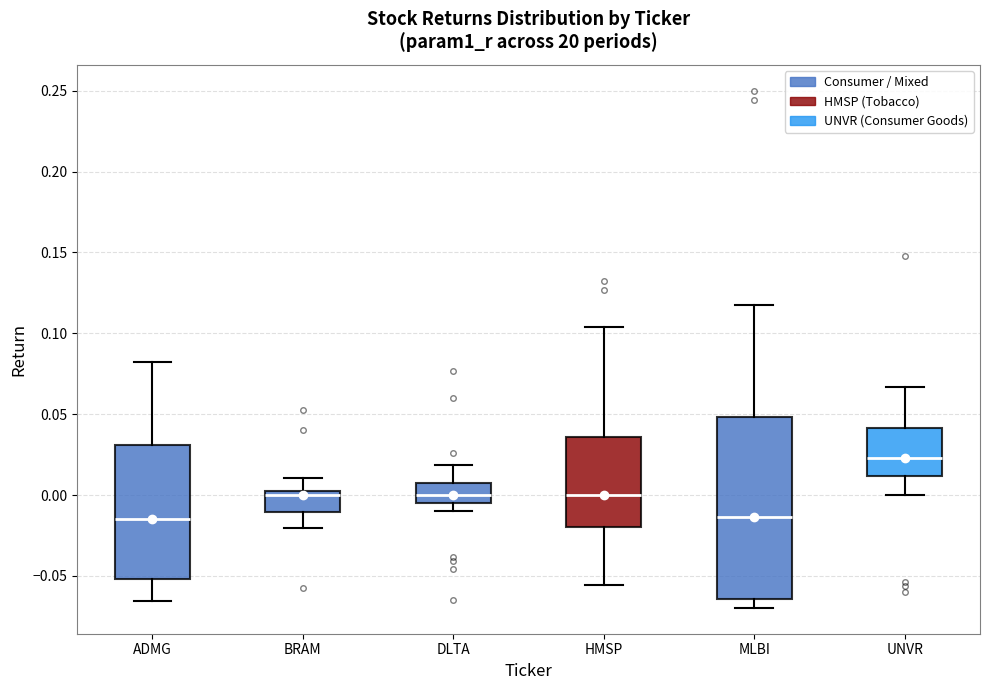

Which box is the tallest, from its lower edge to its upper edge?

MLBI